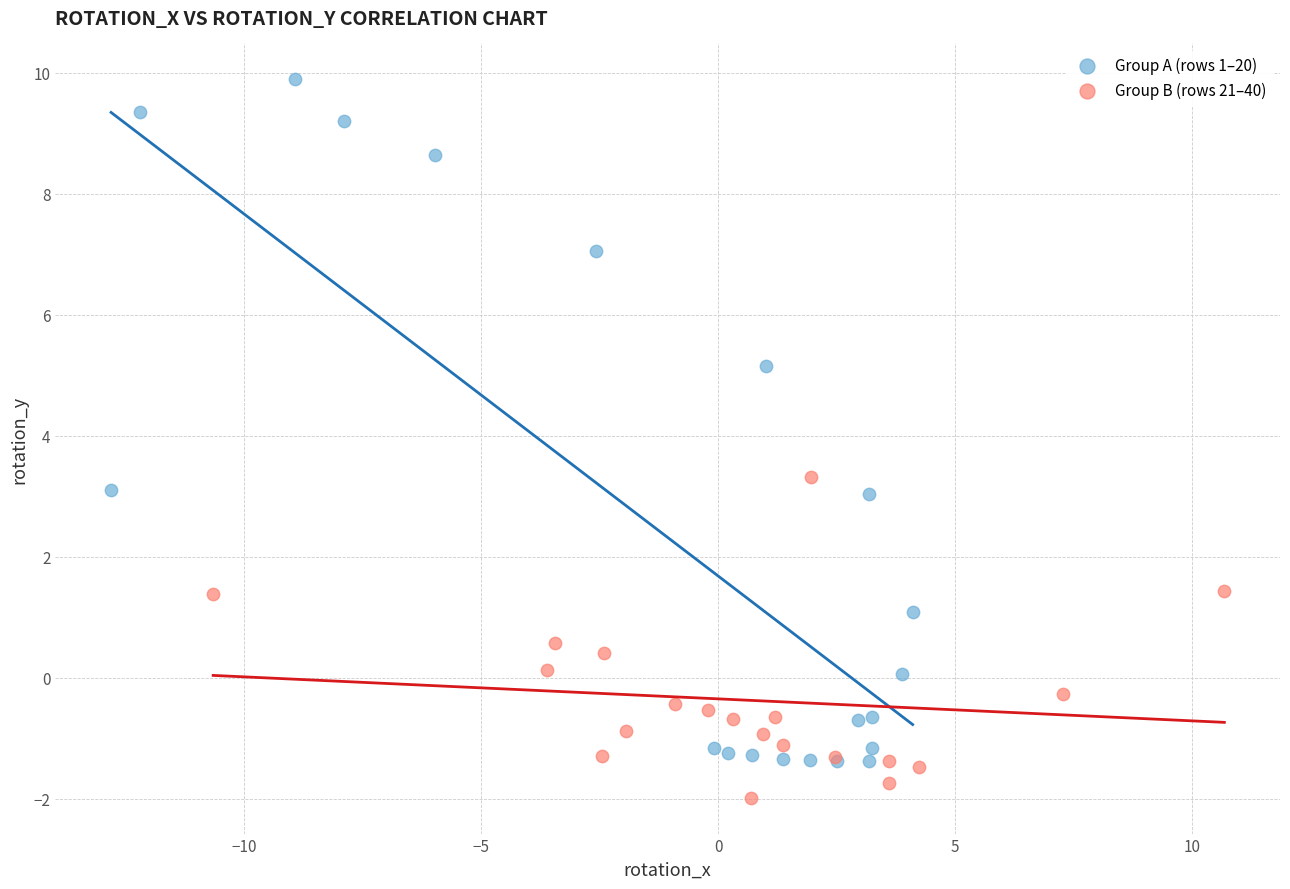

What are all the series names shown in the legend?

Group A (rows 1–20), Group B (rows 21–40)